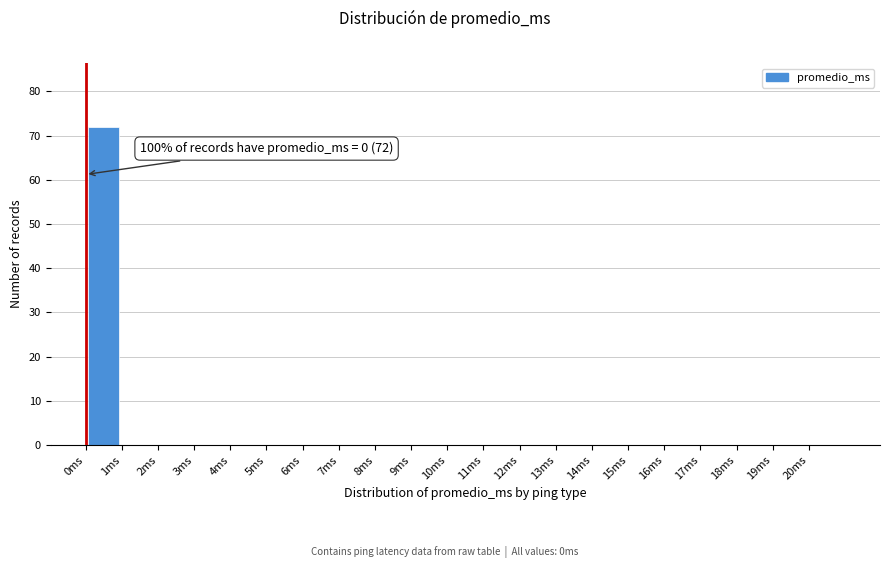

Which range on the x-axis has the tallest bar?

0 to 1